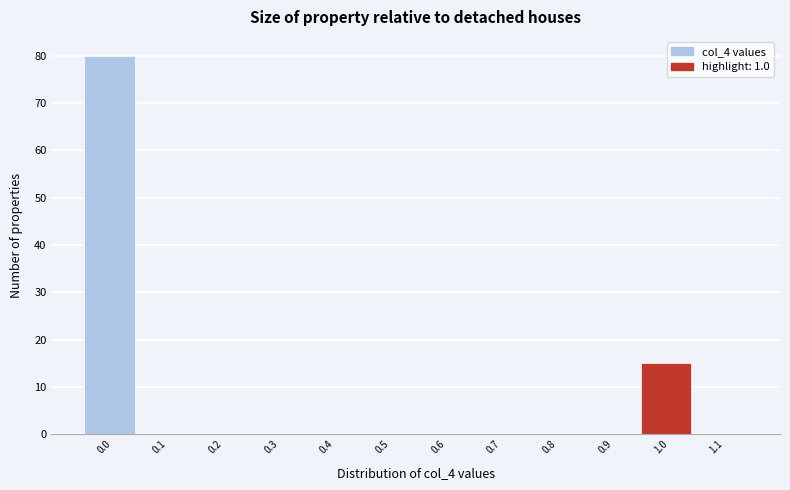

Which range on the x-axis has the tallest bar?

-0.05 to 0.05